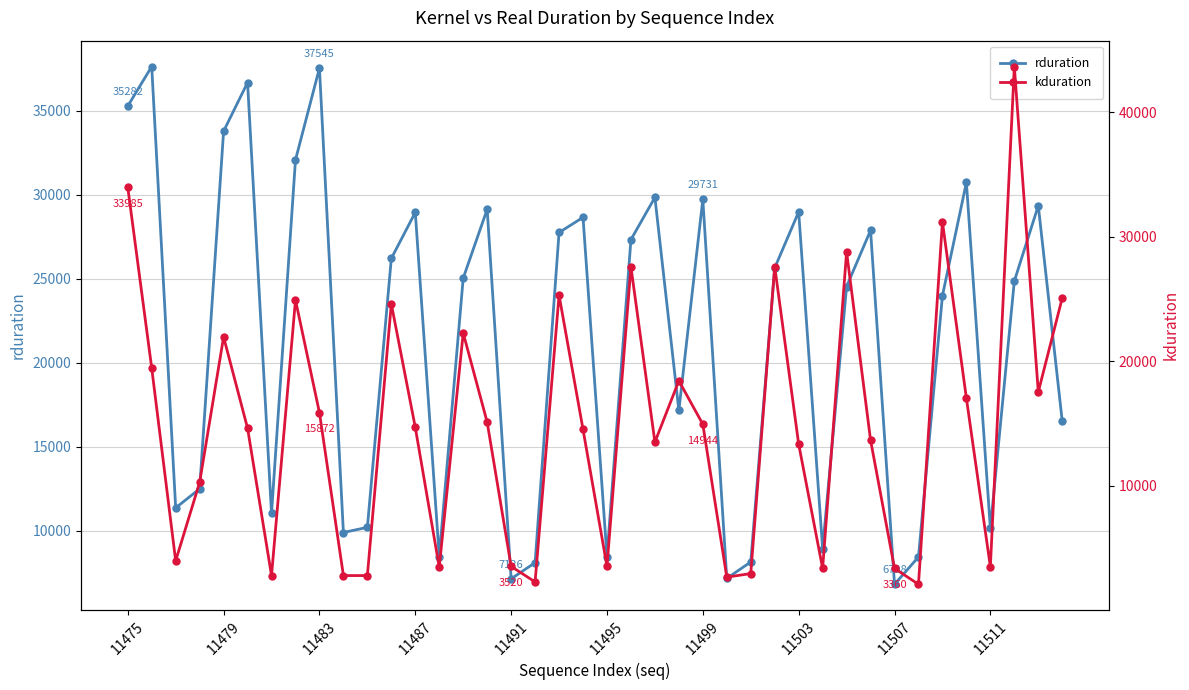

What is the lowest value of the rduration series?

6798